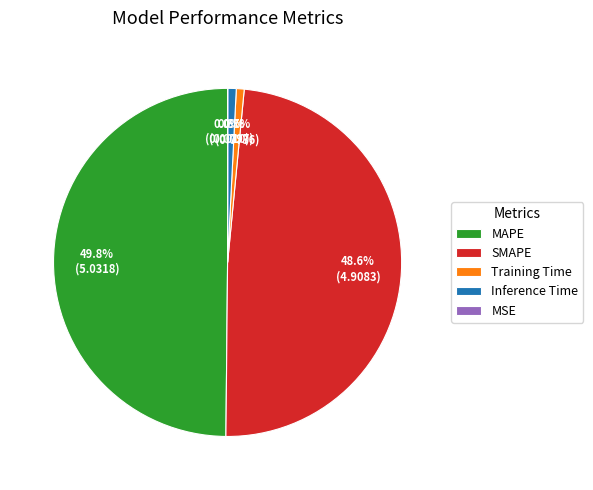

To the nearest percent, what is the combined percentage of Training Time and Inference Time?

2%